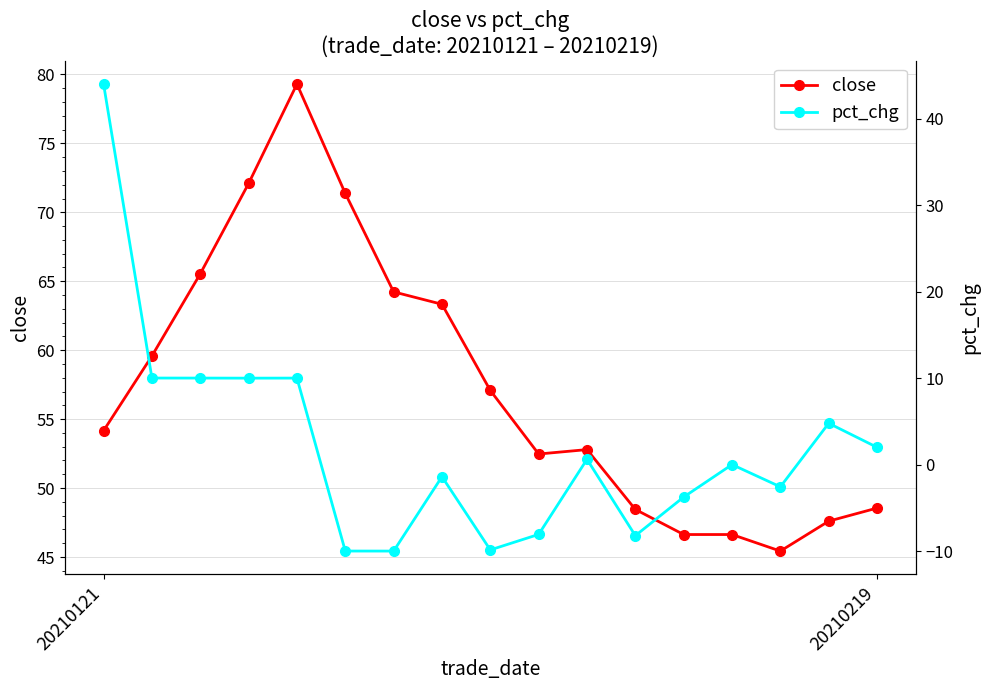

How many values in the close series exceed 54?

9